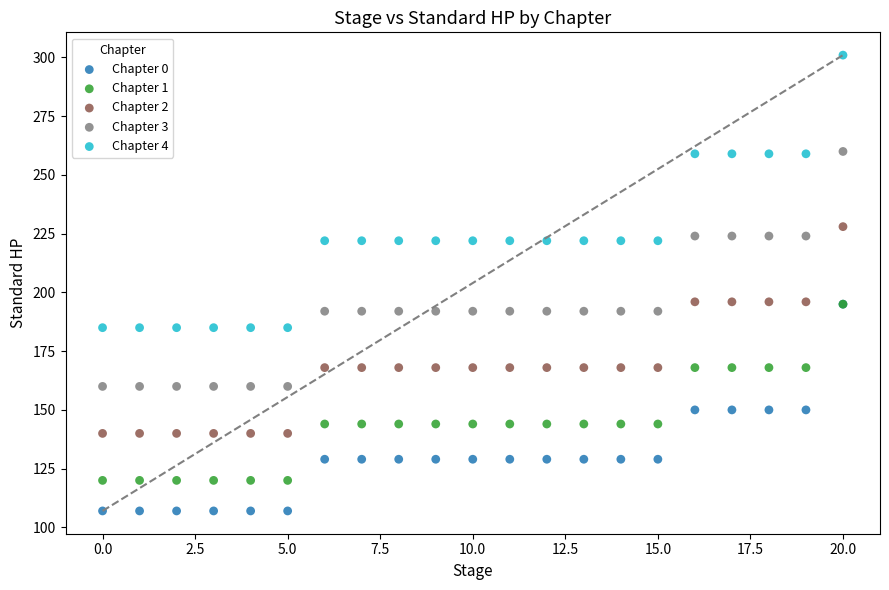

Which series contains the lowest Y value?

Chapter 0